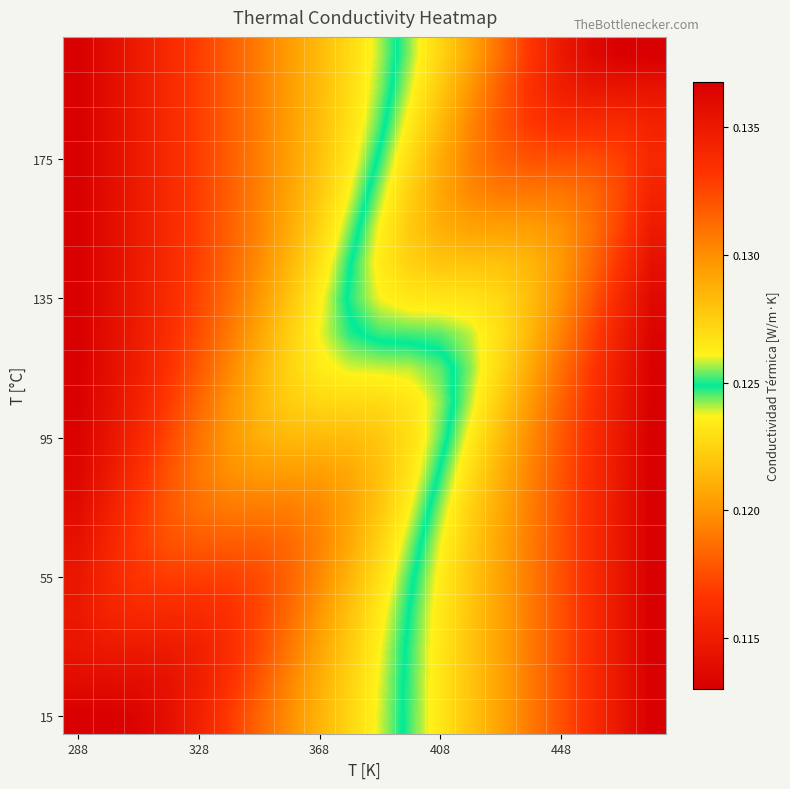

At which category is the sum across all series the highest?

288